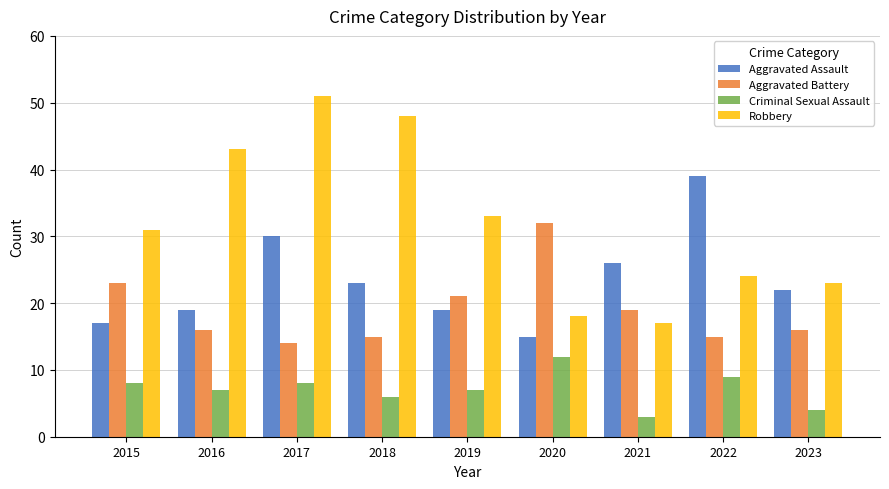

At how many categories does at least one series exceed 6?

9